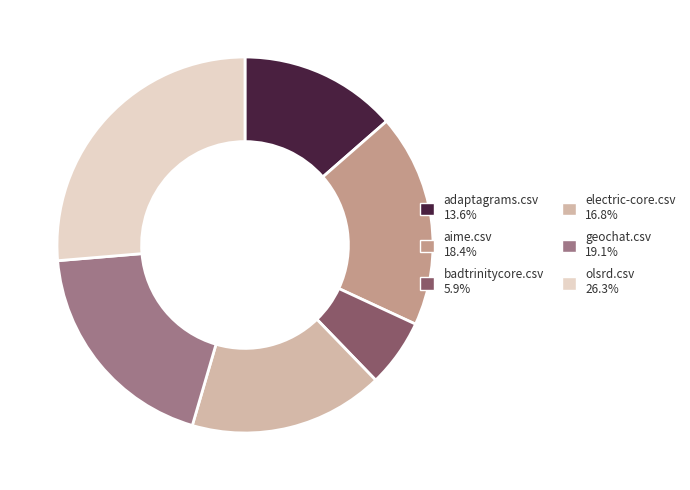

Which has a higher value, olsrd.csv or aime.csv?

olsrd.csv